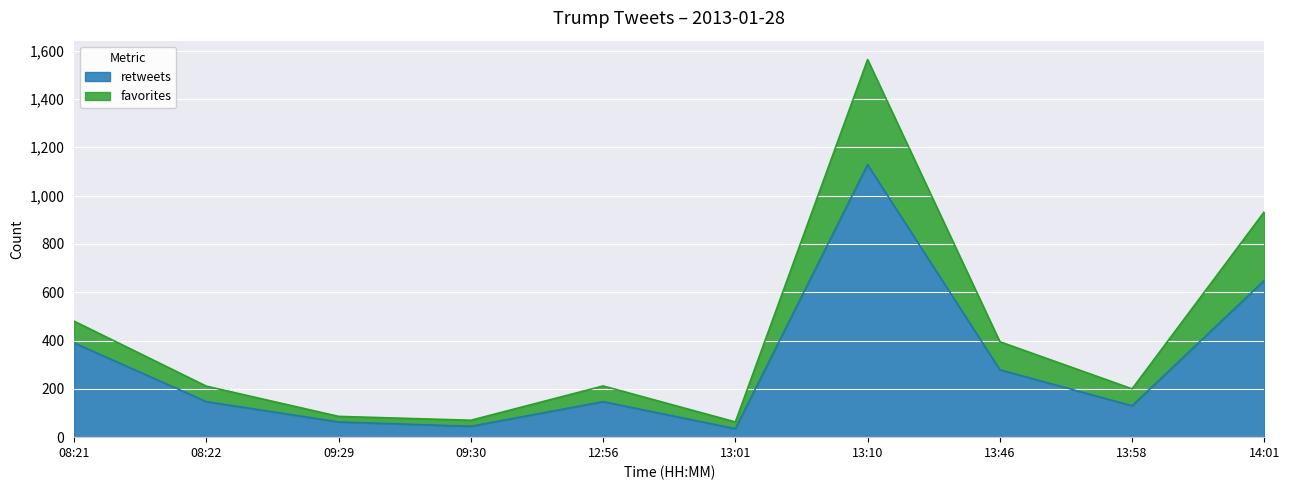

What is the difference between the highest and lowest values at 13:46?

116